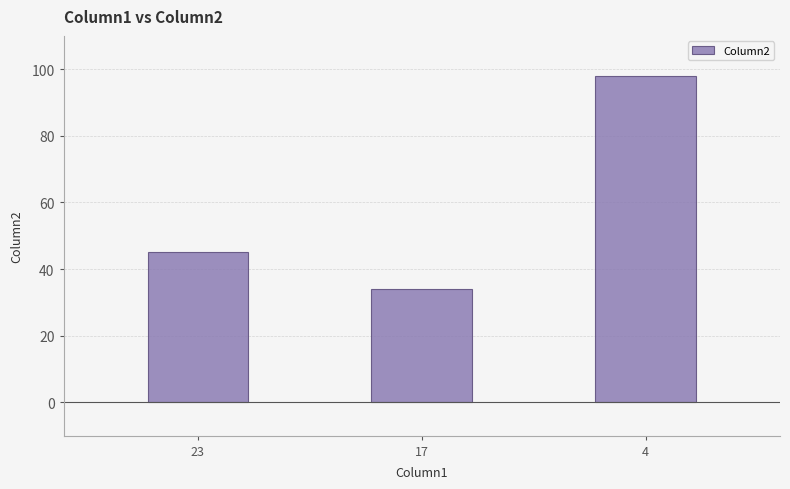

What is the approximate value at 23, to the nearest 5?

45